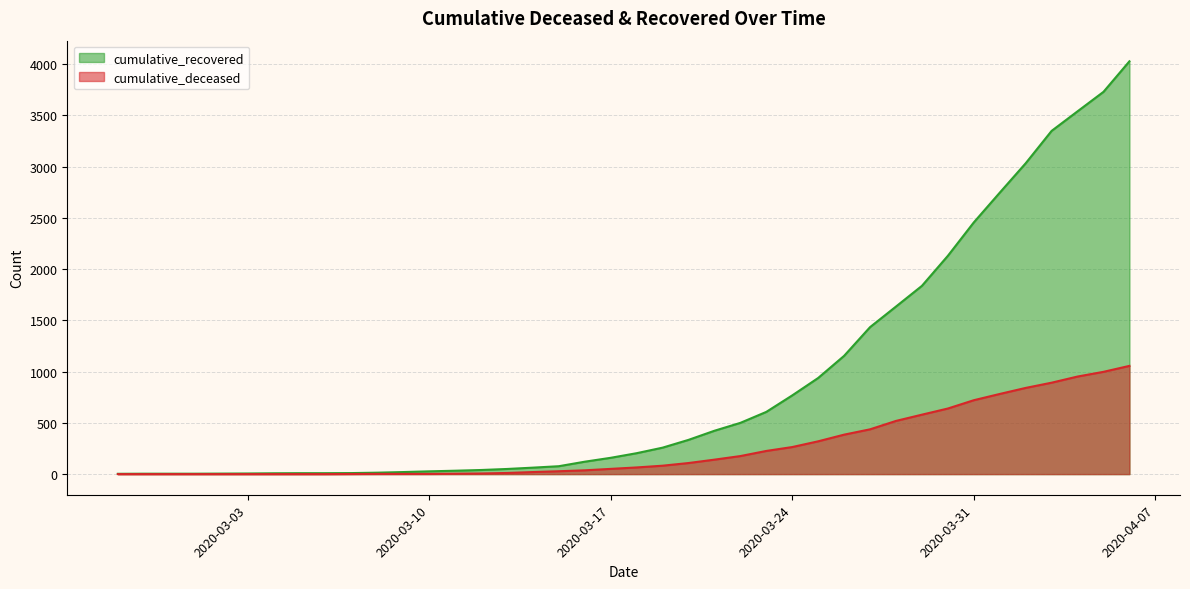

What are all the series names shown in the legend?

cumulative_recovered, cumulative_deceased